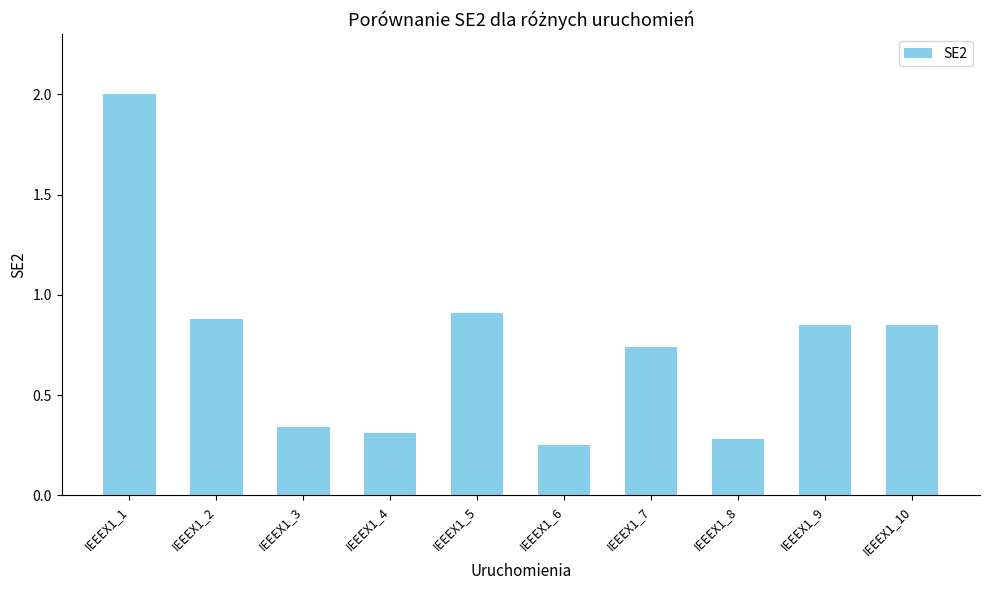

What is the value of the 2nd bar from the left?

0.9